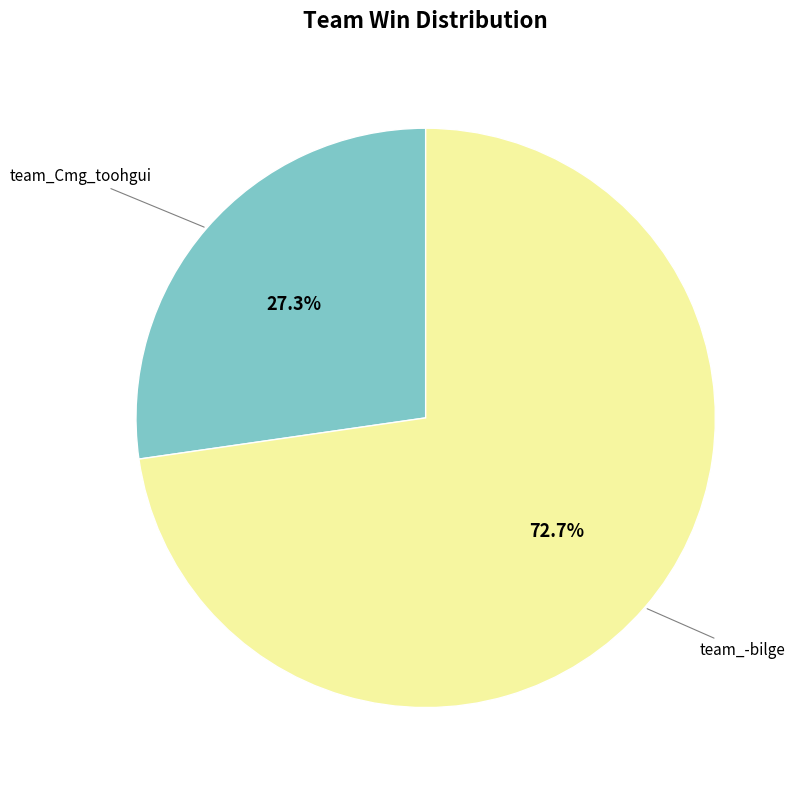

To the nearest percent, what is the difference between the largest and smallest slice percentages?

45%